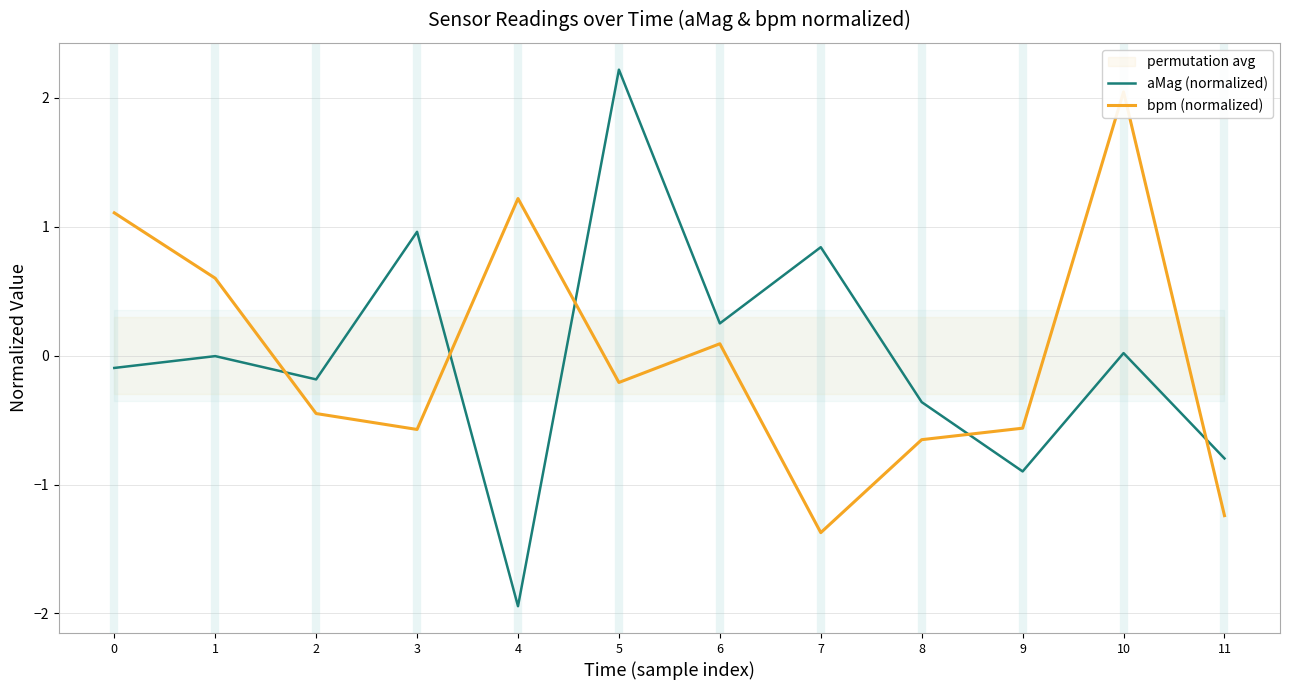

Which series has the largest total across all categories?

aMag (normalized)